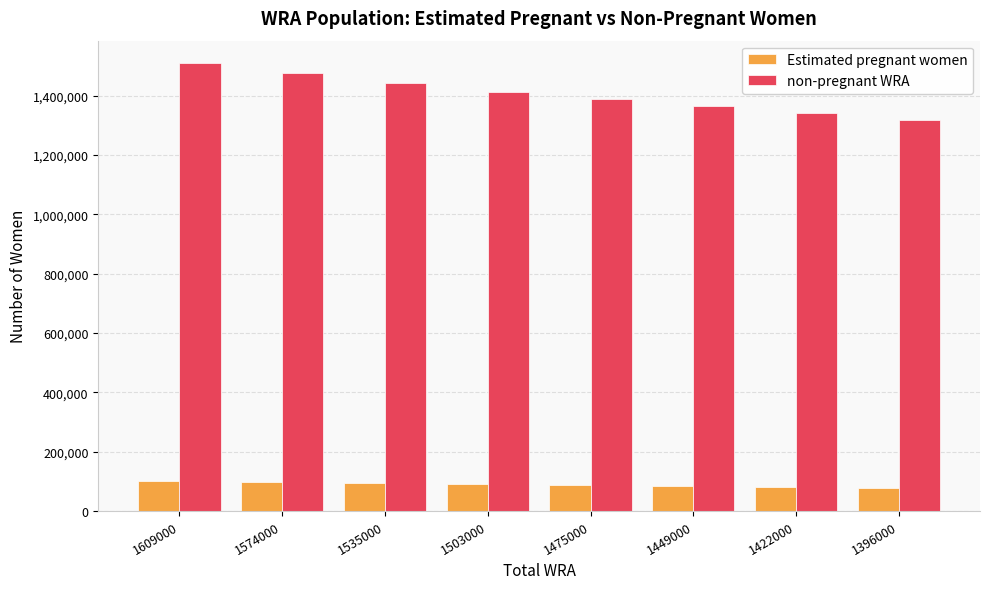

What is the sum of all non-pregnant WRA values?

11250353.9